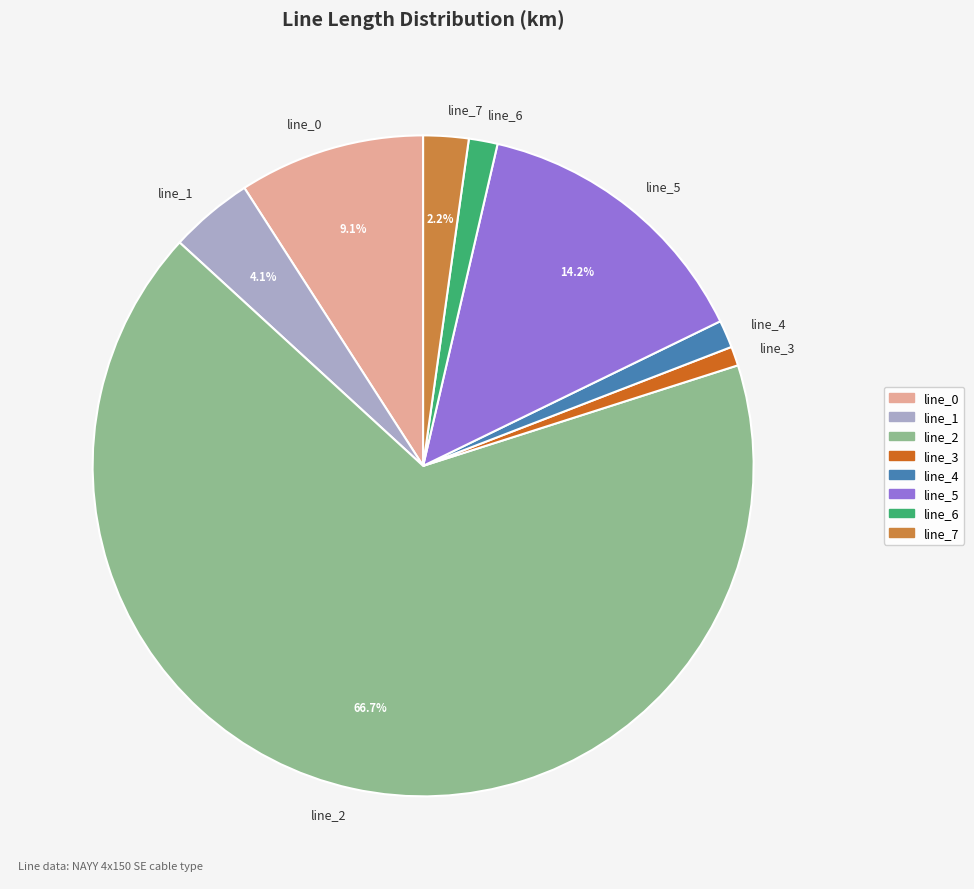

Count the number of slices in the pie.

8